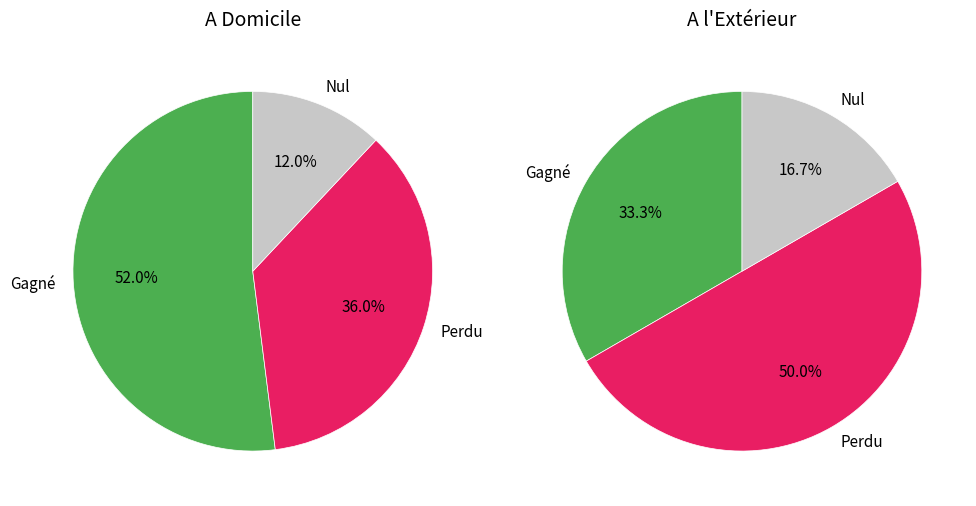

Is it true that 2 is 22% of the pie?

False